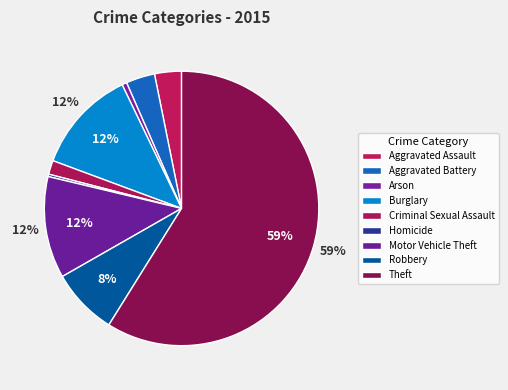

True or false: Aggravated Battery accounts for 9% of the total.

False